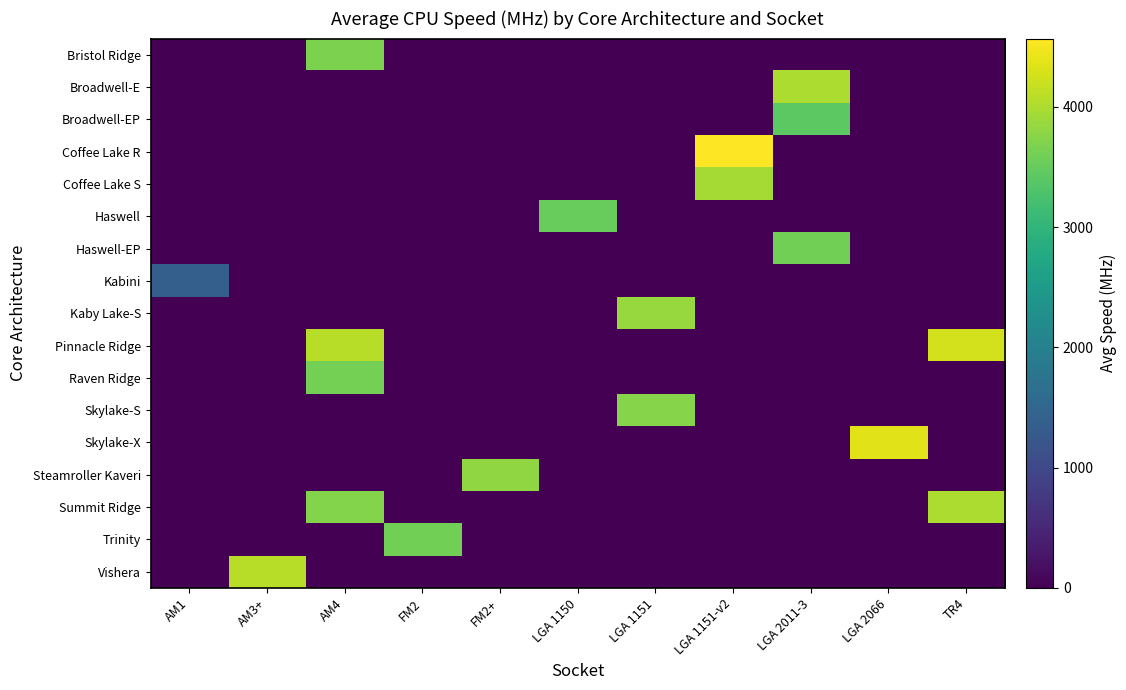

Which series changed the most between AM3+ and LGA 1151?

Vishera